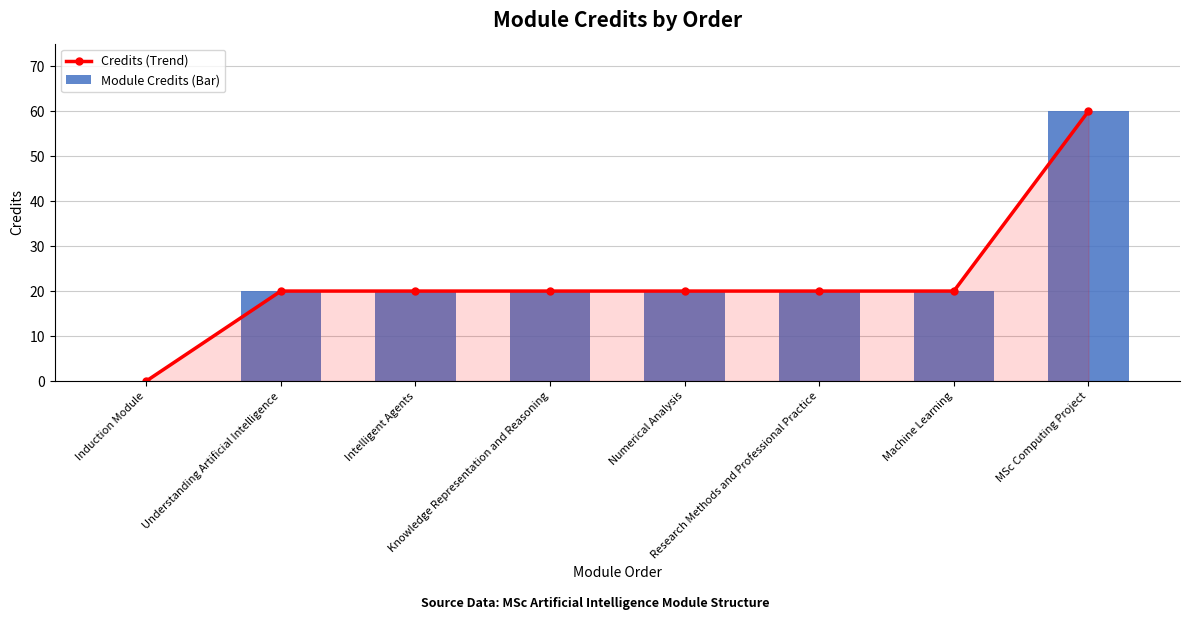

What is the sum of the Module Credits (Bar) values at Machine Learning and Understanding Artificial Intelligence?

40